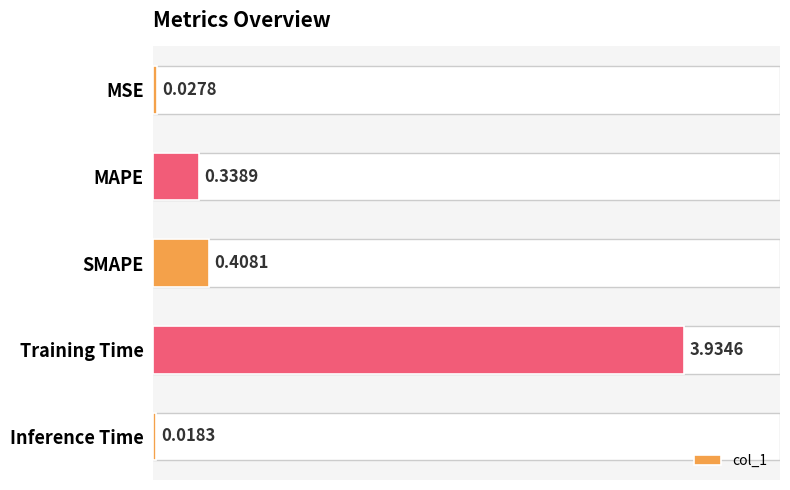

Between SMAPE and MSE, which is larger?

SMAPE